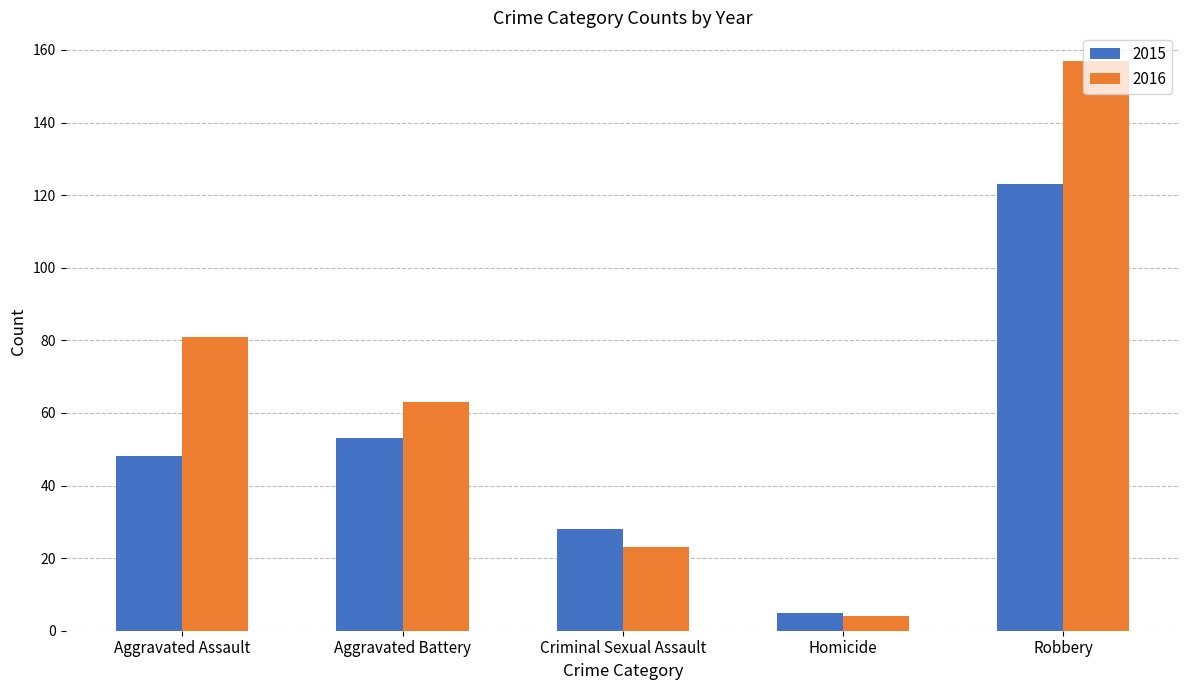

The 2015 series shows 53 at Aggravated Battery. True or false?

True